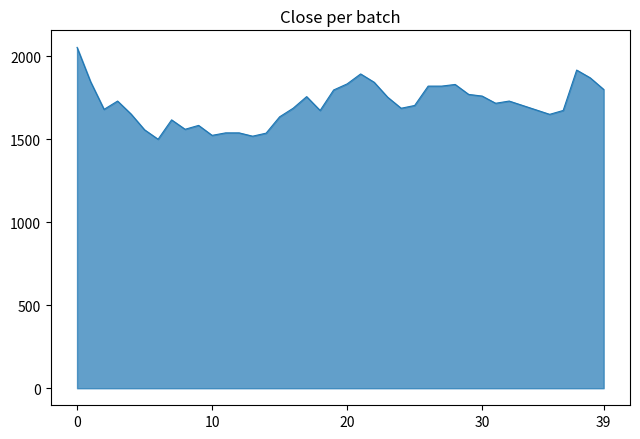

What is the greatest value displayed?

2053.3